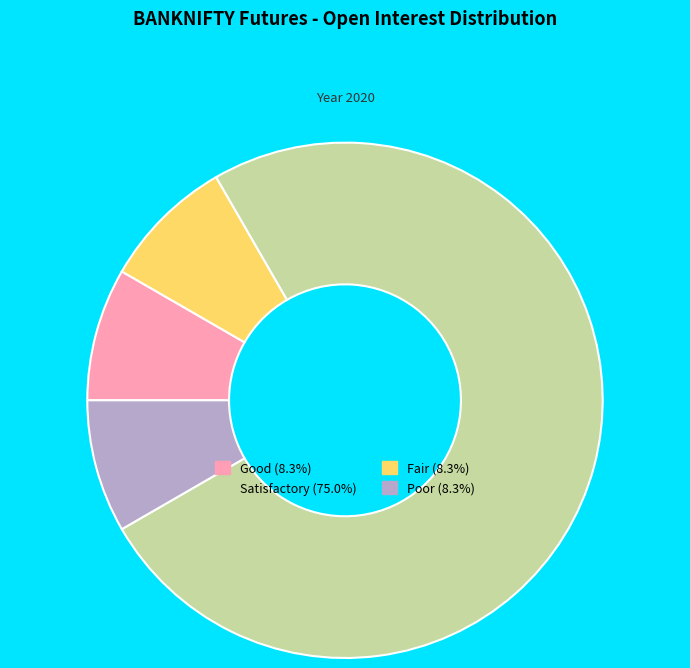

Is there a majority slice in this chart?

Yes